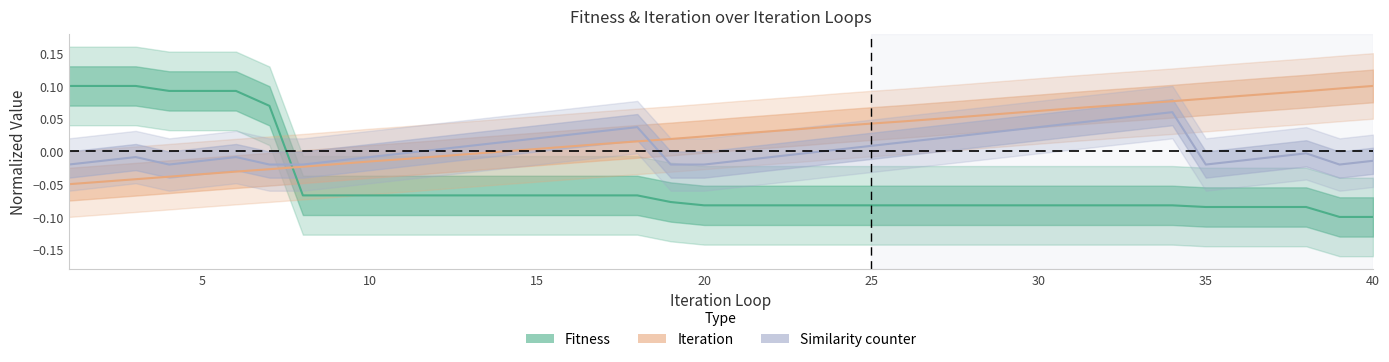

Which has a higher value, 1 or 40?

40